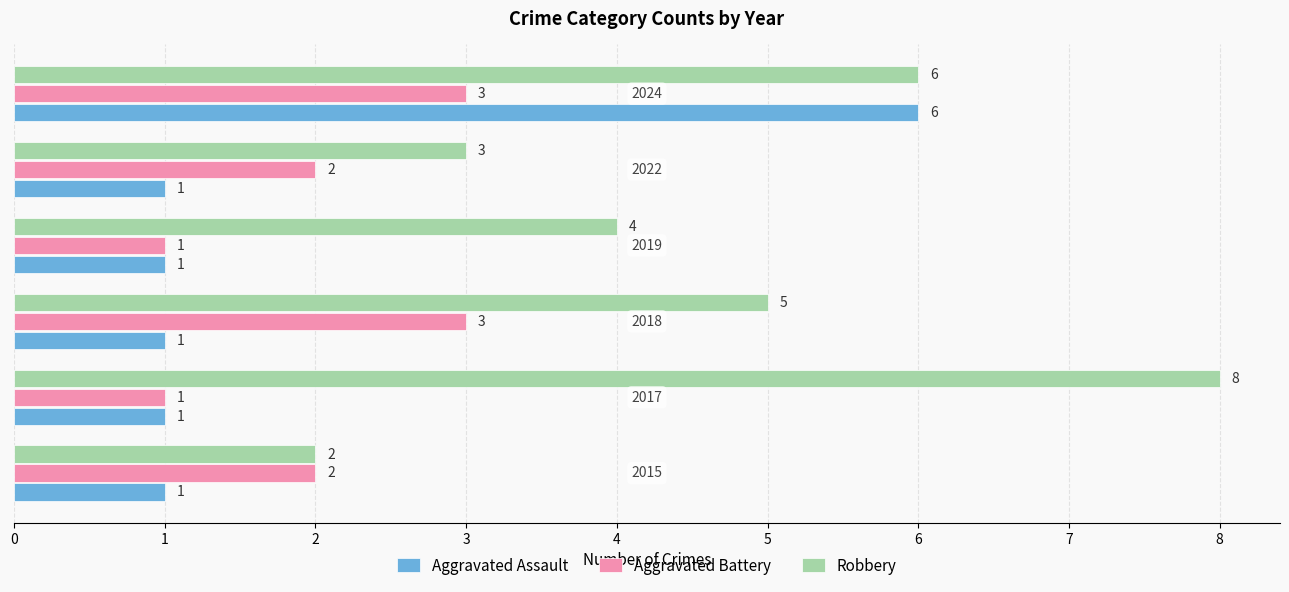

At how many categories does at least one series exceed 7?

1